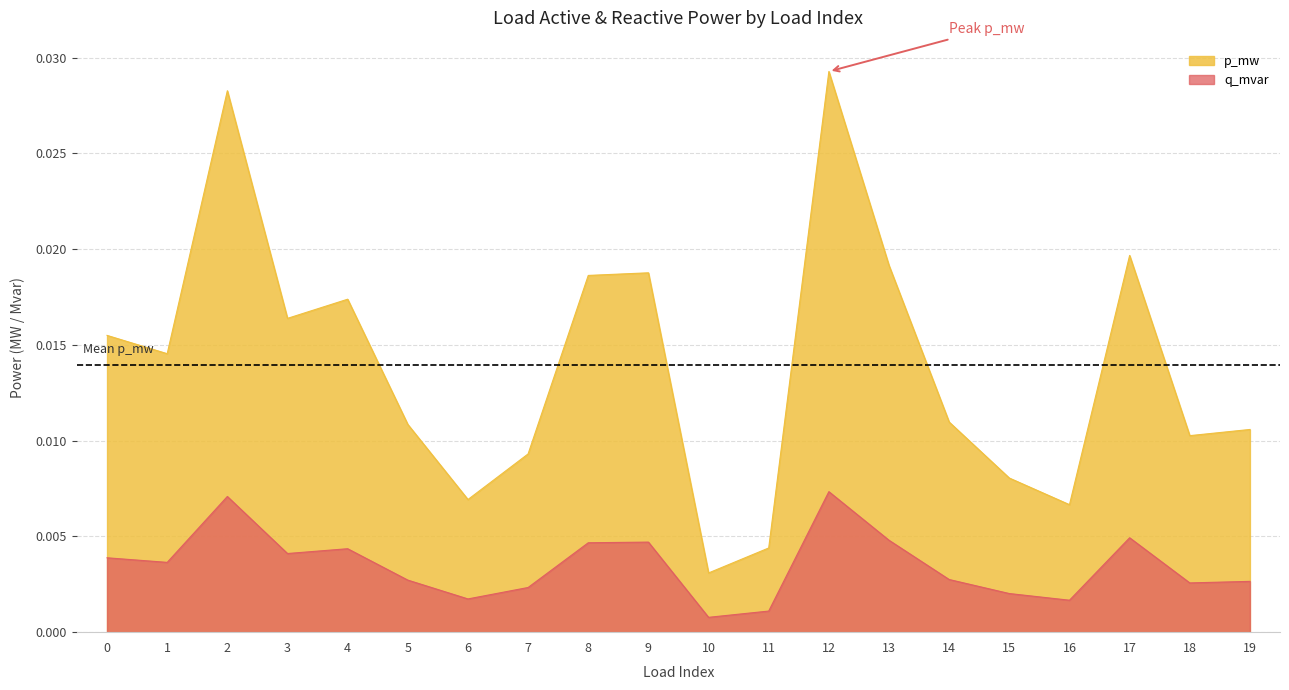

At which label does p_mw reach its minimum?

10